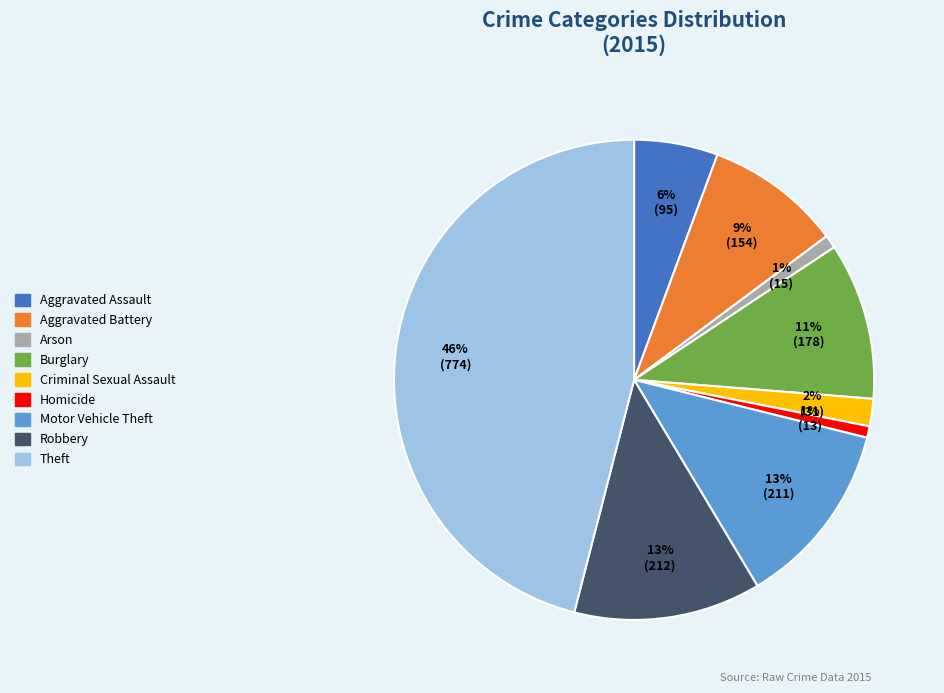

Does any single category account for the majority?

No